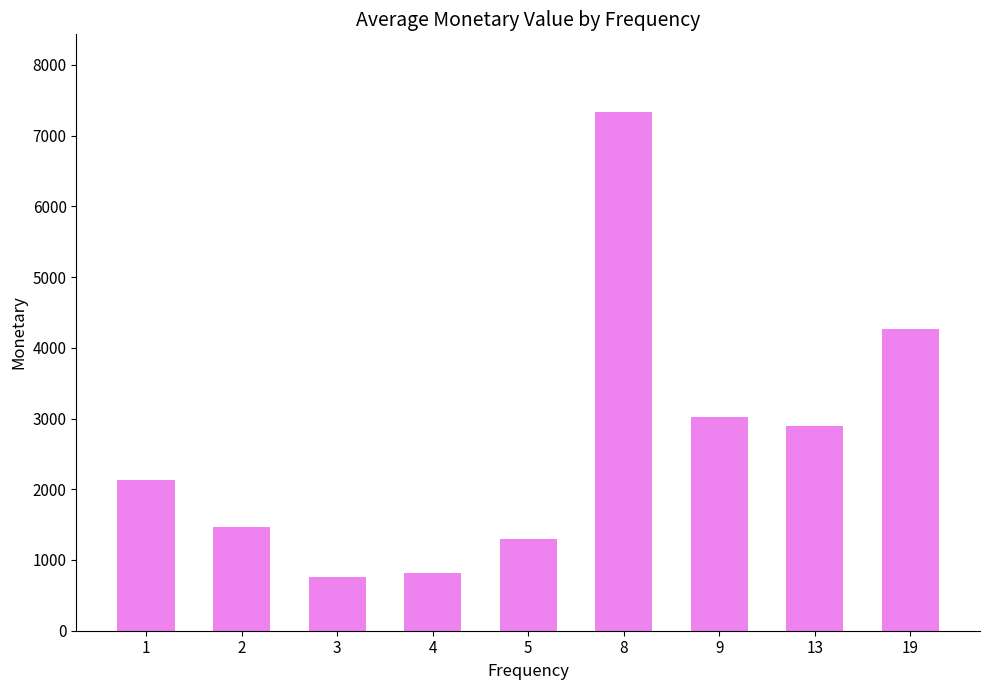

What is the maximum value shown in the chart?

7331.0